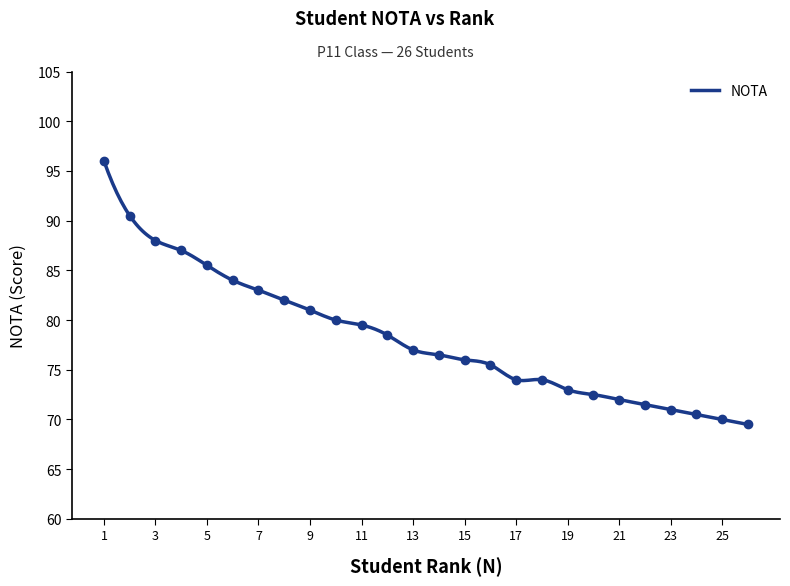

How many distinct data groups are displayed?

1